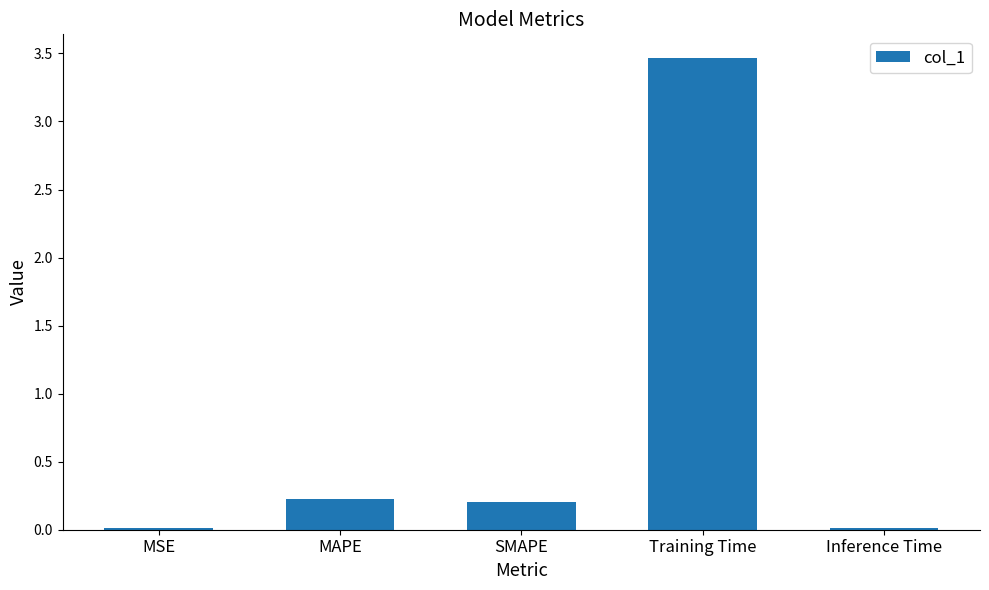

What is the label of the 5th bar from the left?

Inference Time